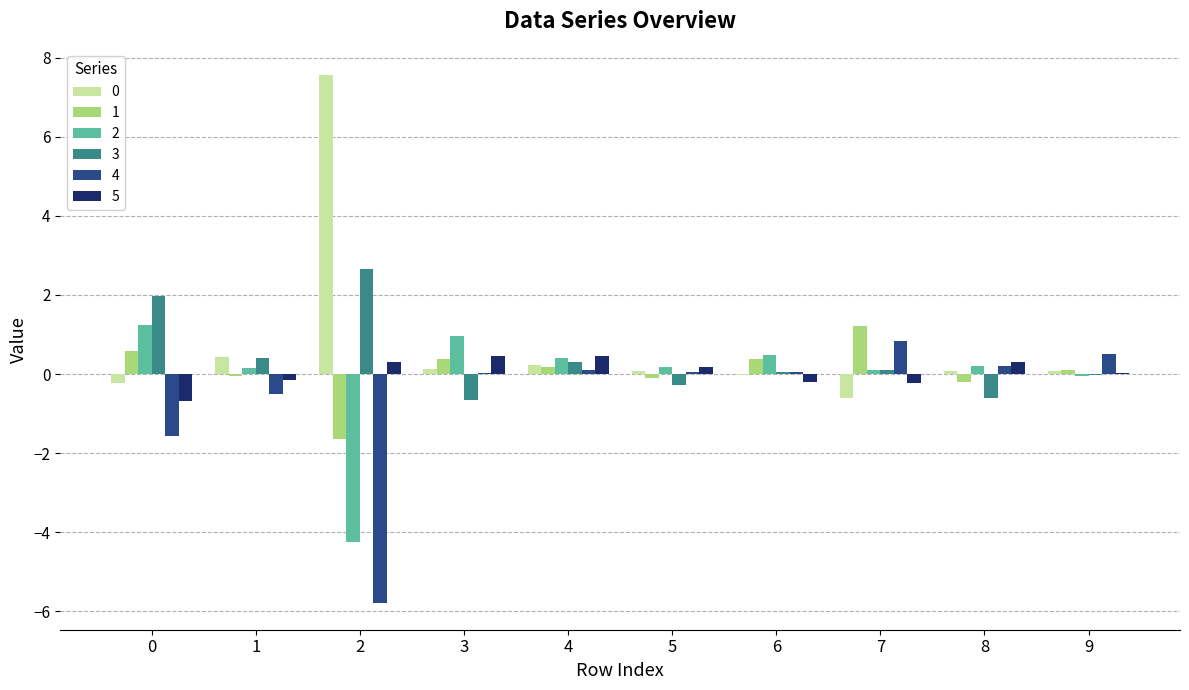

How many series are shown in this chart?

6